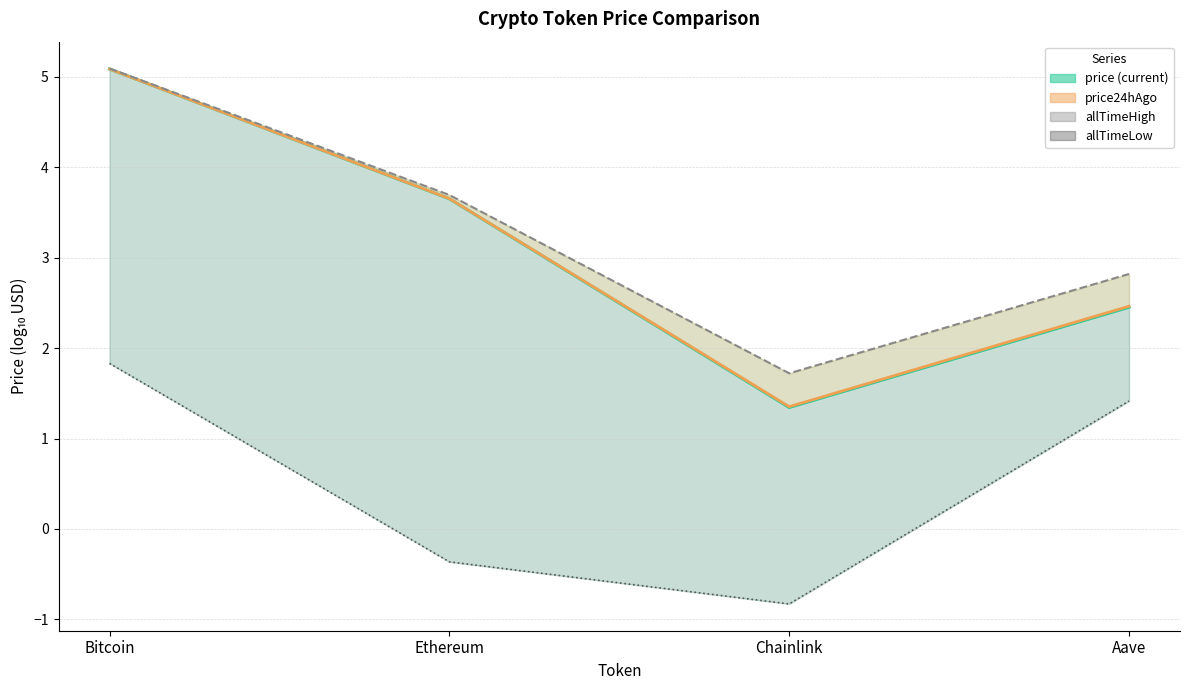

True or false: price has a value of 3.7 at Ethereum.

True